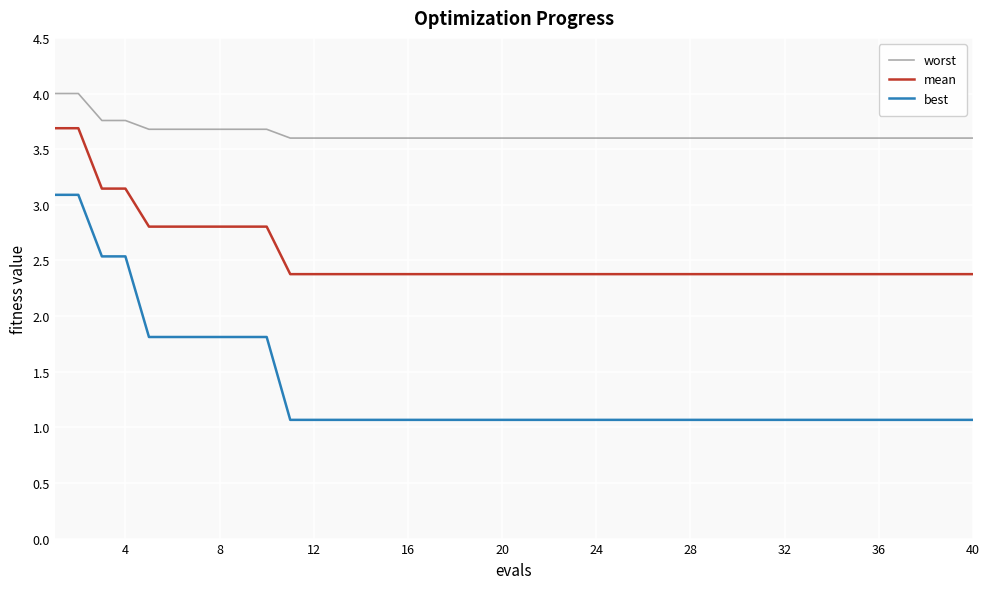

What is the highest value of the mean series?

3.7